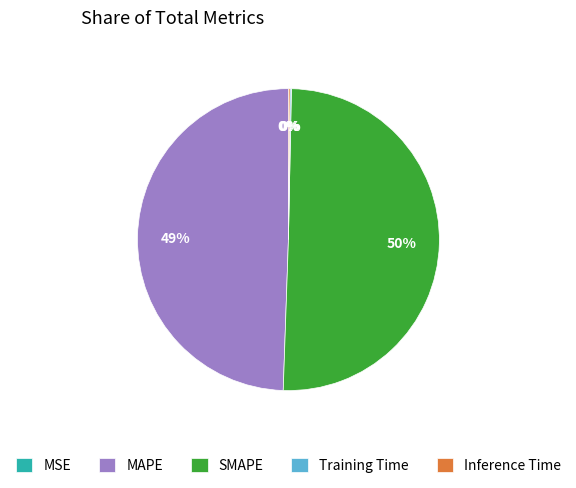

What percentage is the MAPE slice, to the nearest percent?

49%